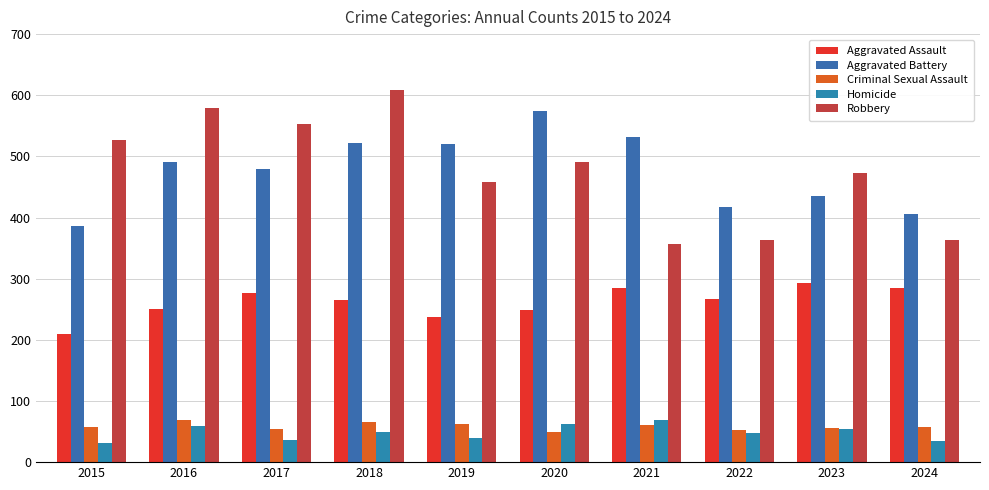

The Robbery series shows 364 at 2022. True or false?

True